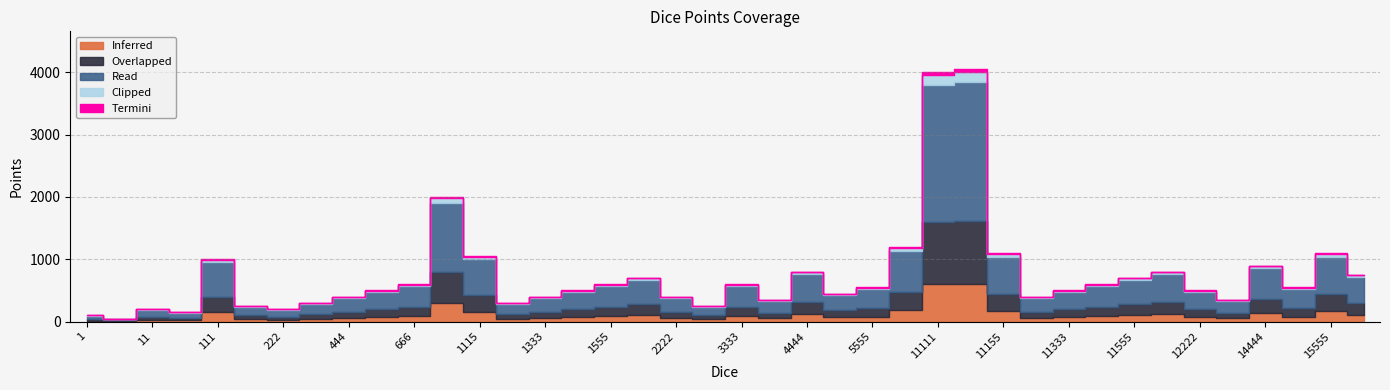

Where is the first local minimum?

5